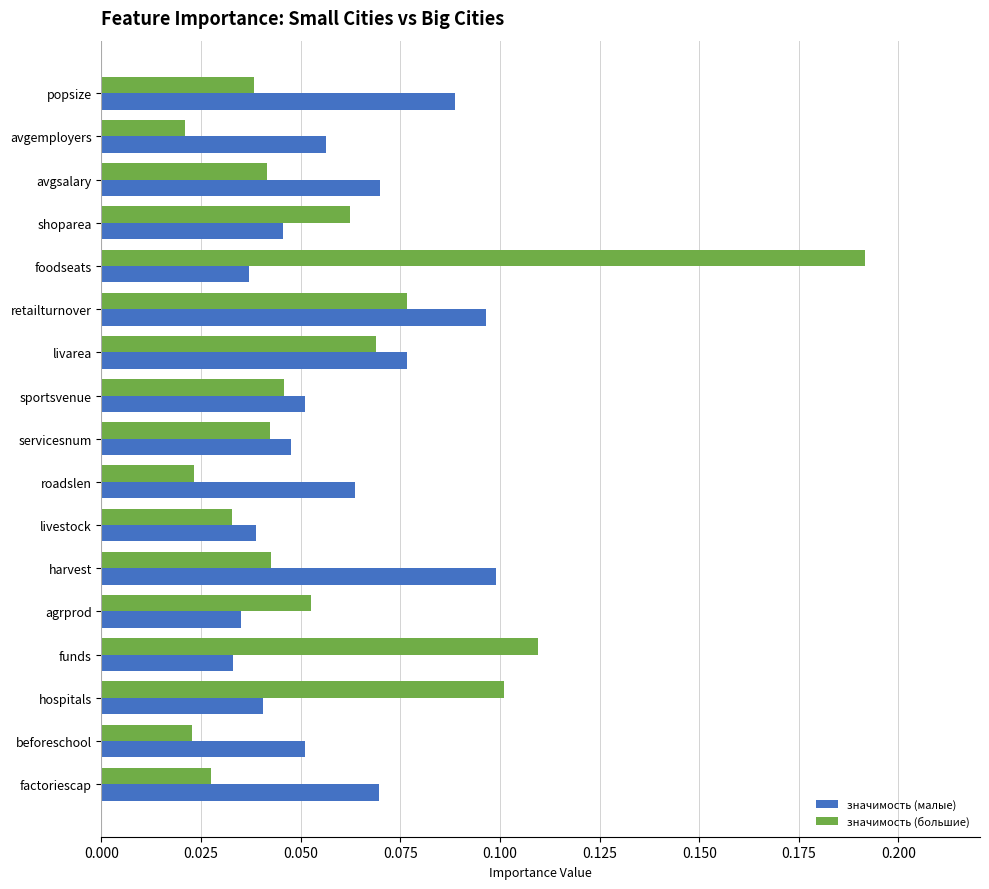

Rank the series by their maximum value, from highest to lowest.

значимость (большие), значимость (малые)